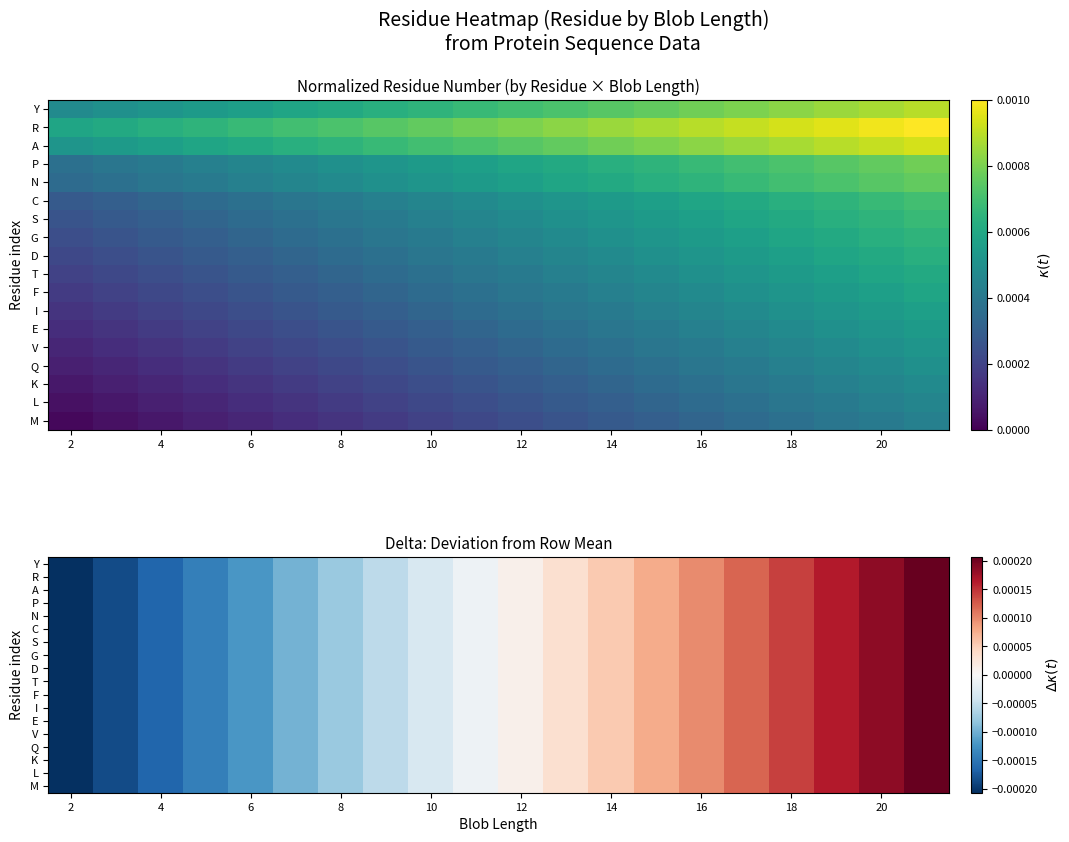

How many values in G are above zero?

10